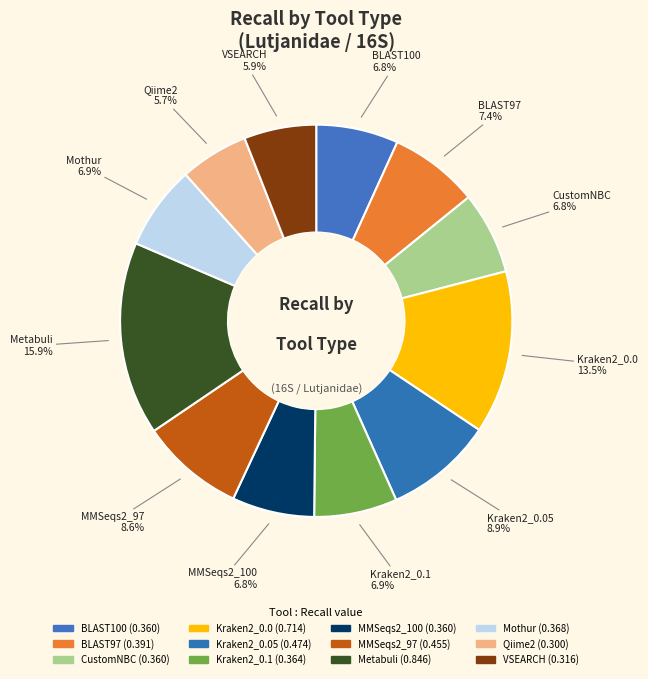

How many slices are in this pie chart?

12